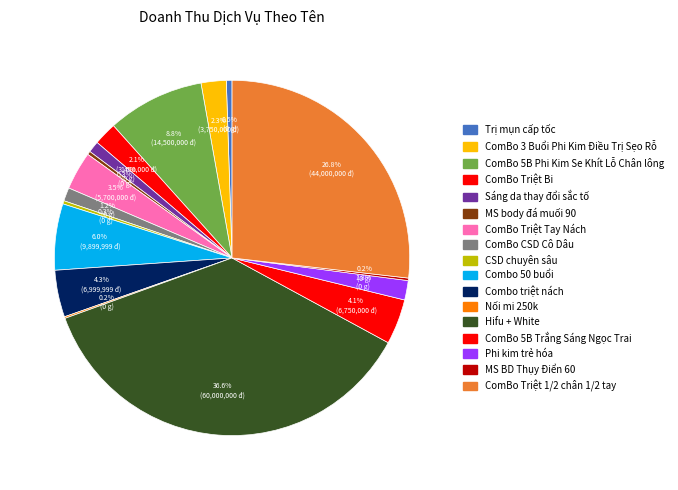

What is the total percentage of ComBo 5B Trắng Sáng Ngọc Trai and ComBo 3 Buổi Phi Kim Điều Trị Sẹo Rỗ?

6.4%